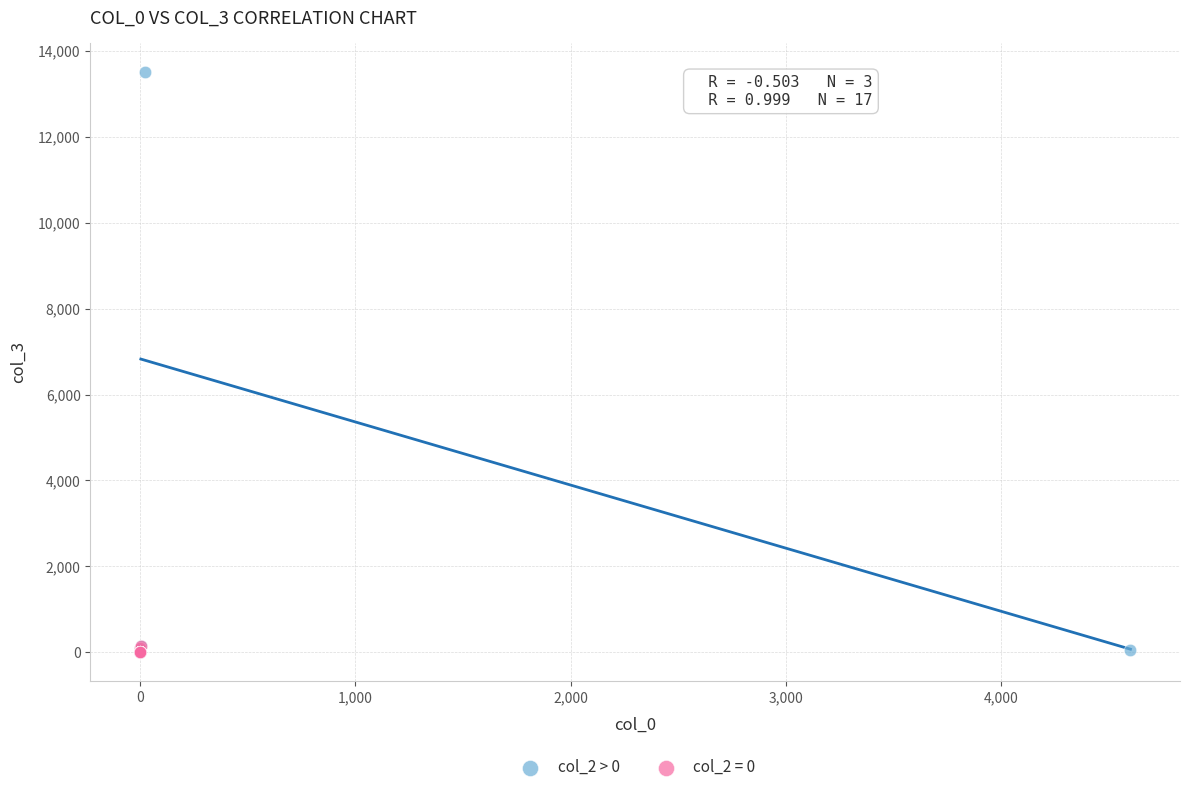

Which series reaches the maximum Y coordinate?

col_2 > 0